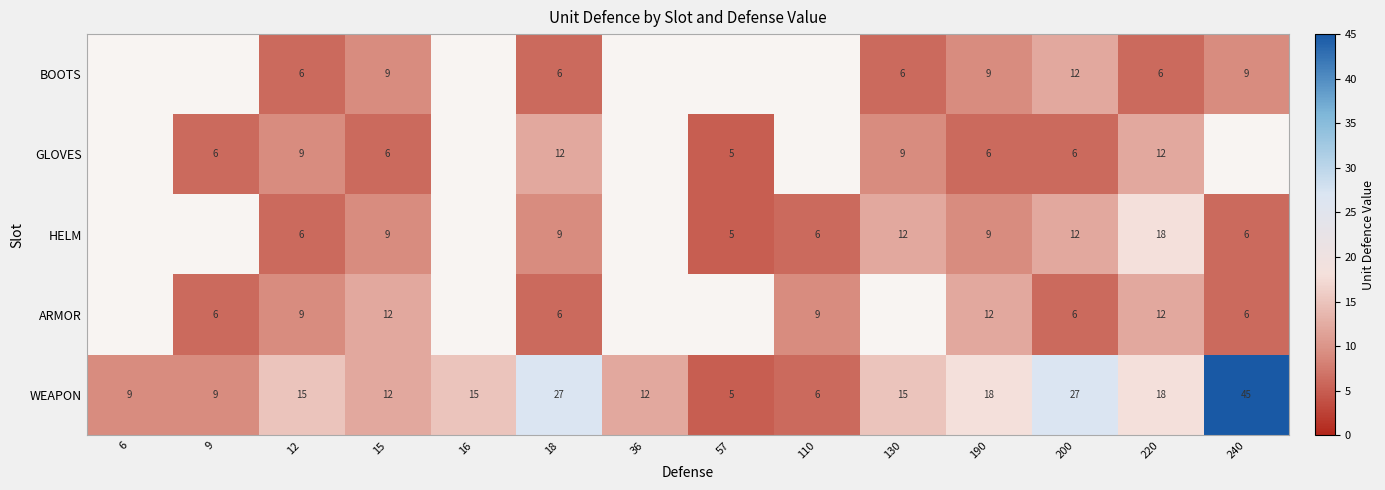

What is the highest value of the WEAPON series?

45